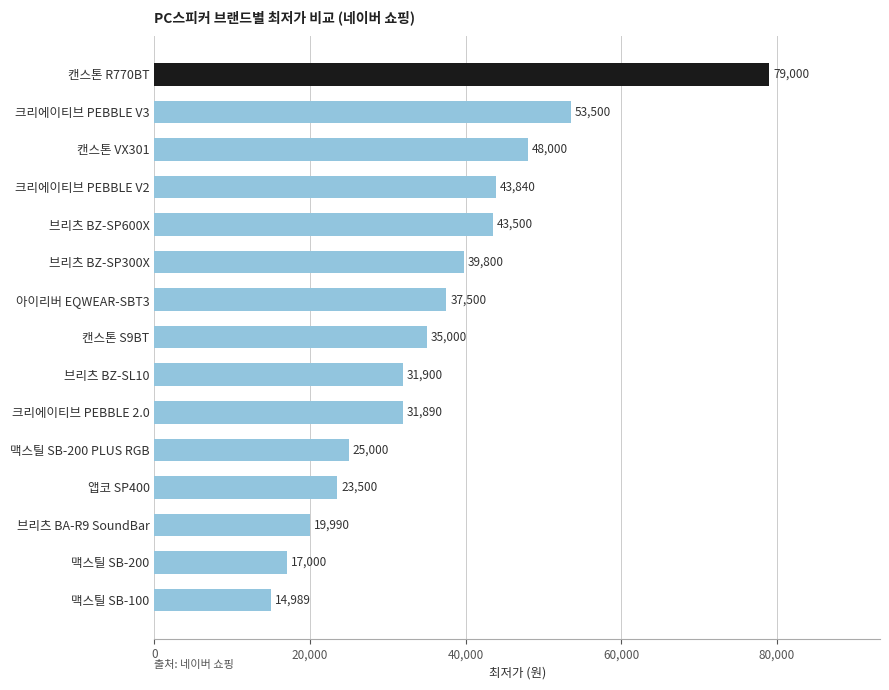

The chart shows a value of 57094 at 아이리버 EQWEAR-SBT3. True or false?

False